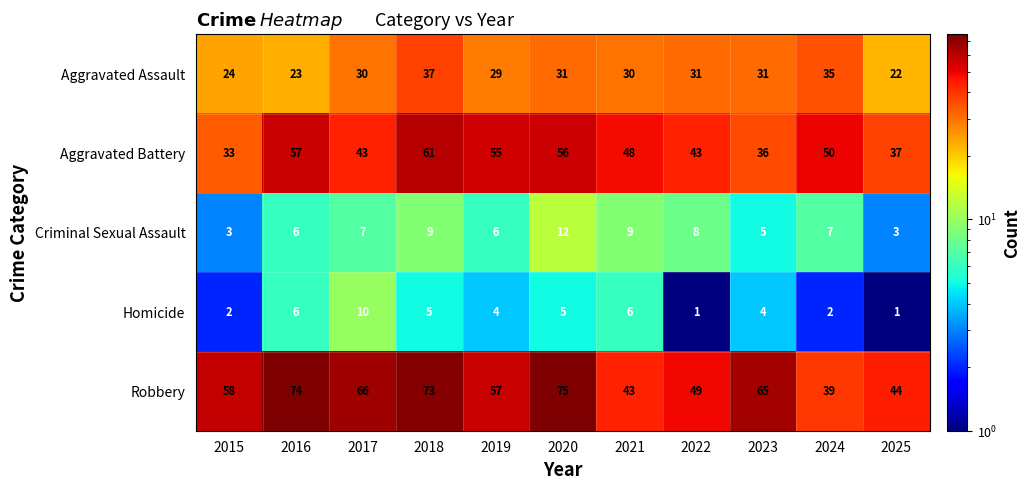

How many Criminal Sexual Assault values are between 5 and 9?

8